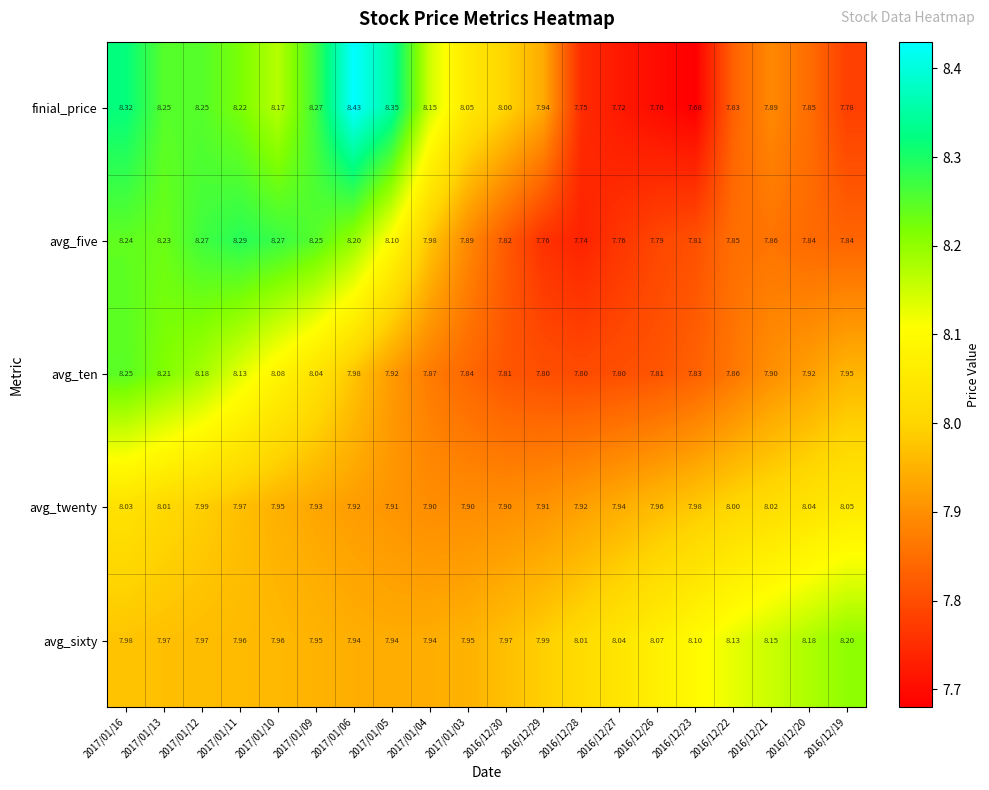

At which category is the sum across all series the highest?

2017/01/16